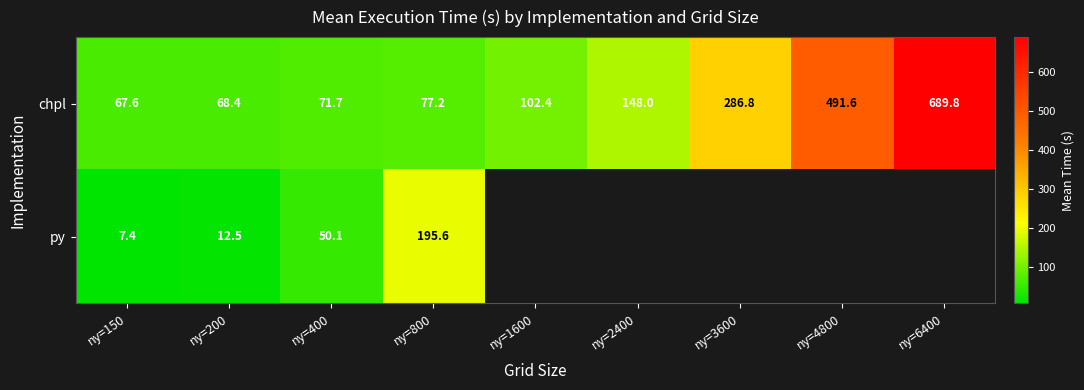

Rank the categories by chpl value from lowest to highest.

ny=150, ny=200, ny=400, ny=800, ny=1600, ny=2400, ny=3600, ny=4800, ny=6400